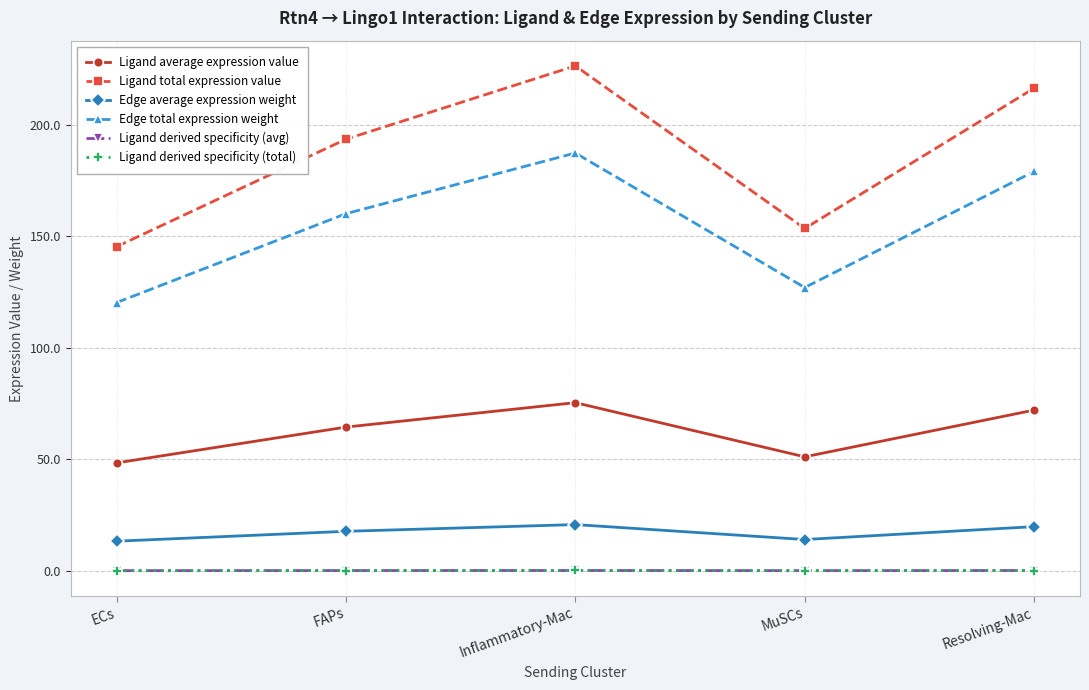

True or false: Ligand average expression value and Edge total expression weight intersect in this chart.

False